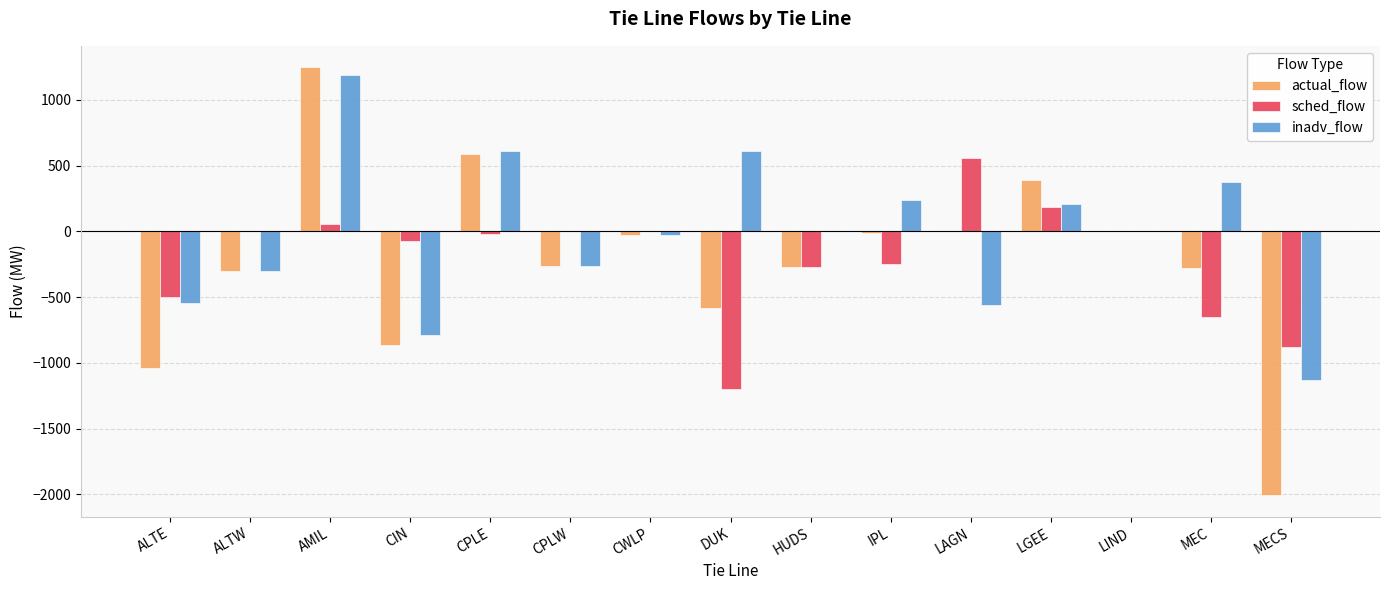

The actual_flow series shows -465 at HUDS. True or false?

False